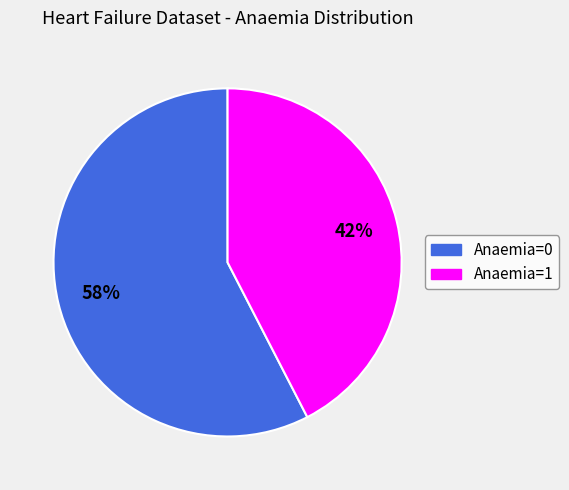

What percentage is the Anaemia=1 slice, to the nearest percent?

42%